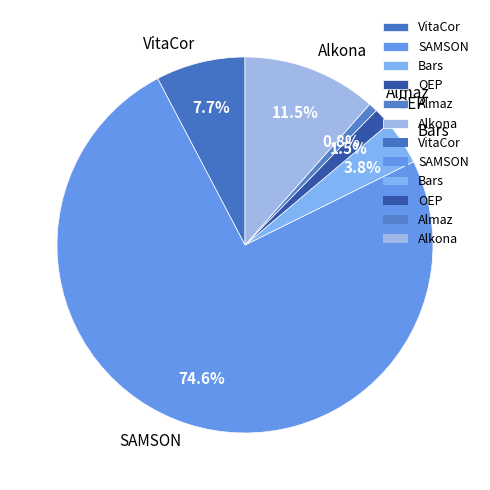

How many slices are in this pie chart?

6